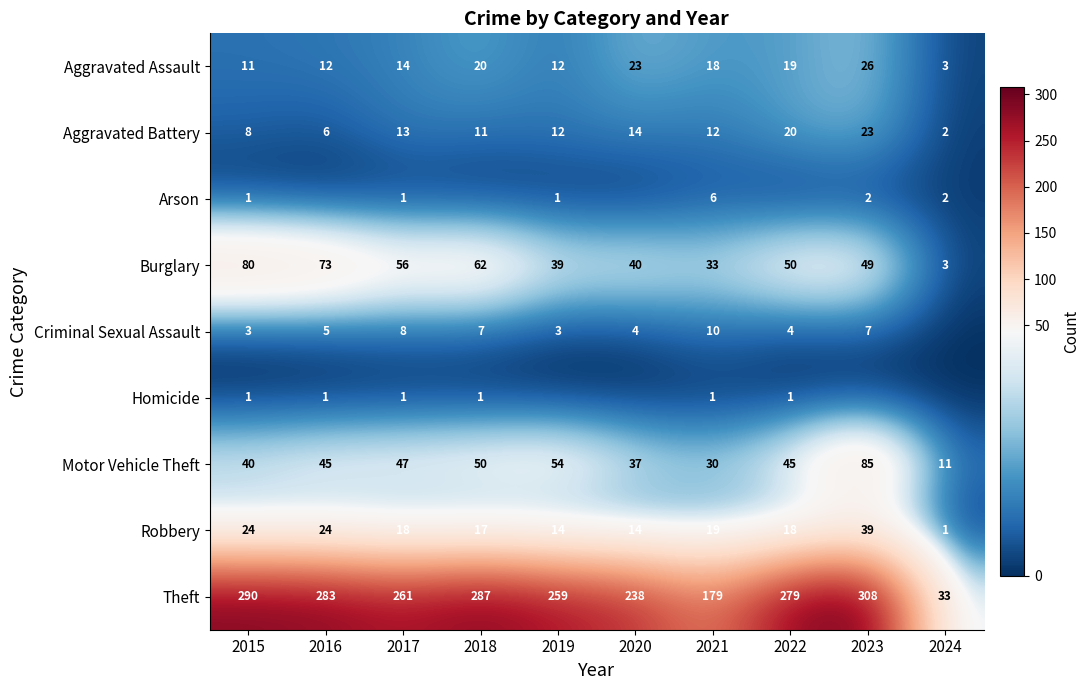

Which label corresponds to the smallest value in the chart?

2016